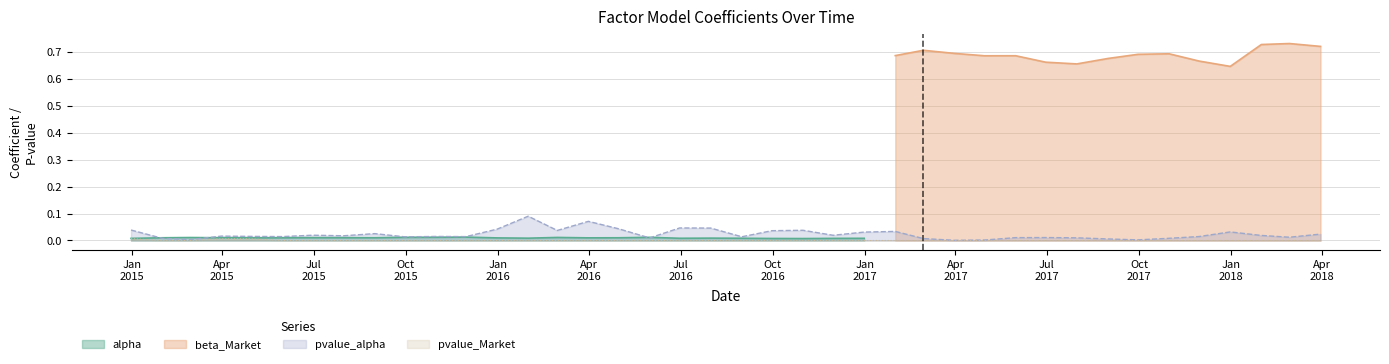

Rank the categories by pvalue_Market value from highest to lowest.

2014-12-31, 2015-03-31, 2015-04-30, 2015-05-31, 2015-06-30, 2015-01-31, 2017-12-31, 2017-11-30, 2015-07-31, 2015-09-30, 2015-10-31, 2016-04-30, 2015-02-28, 2016-02-29, 2016-03-31, 2016-09-30, 2015-11-30, 2016-07-31, 2018-01-31, 2015-08-31, 2016-10-31, 2018-03-31, 2016-06-30, 2018-02-28, 2016-05-31, 2017-10-31, 2017-06-30, 2017-09-30, 2016-01-31, 2017-01-31, 2015-12-31, 2017-07-31, 2017-08-31, 2017-05-31, 2016-08-31, 2016-12-31, 2016-11-30, 2017-02-28, 2017-03-31, 2017-04-30